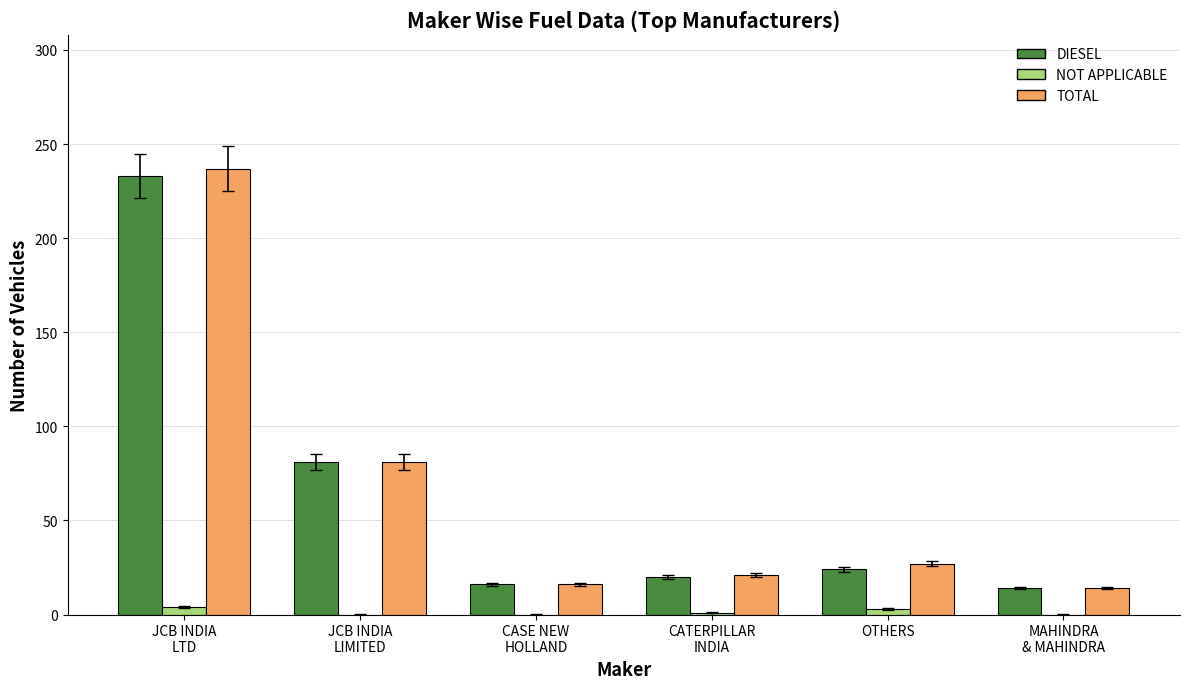

Which series changed the most between JCB INDIA
LTD and CATERPILLAR
INDIA?

TOTAL